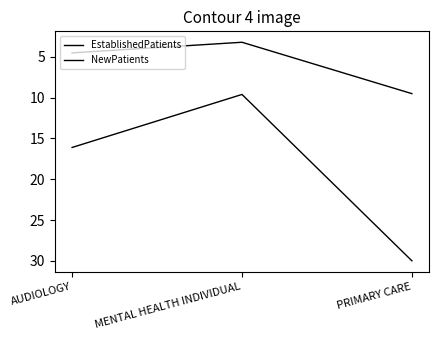

What is the difference between the maximum and minimum values in the EstablishedPatients series?

6.3